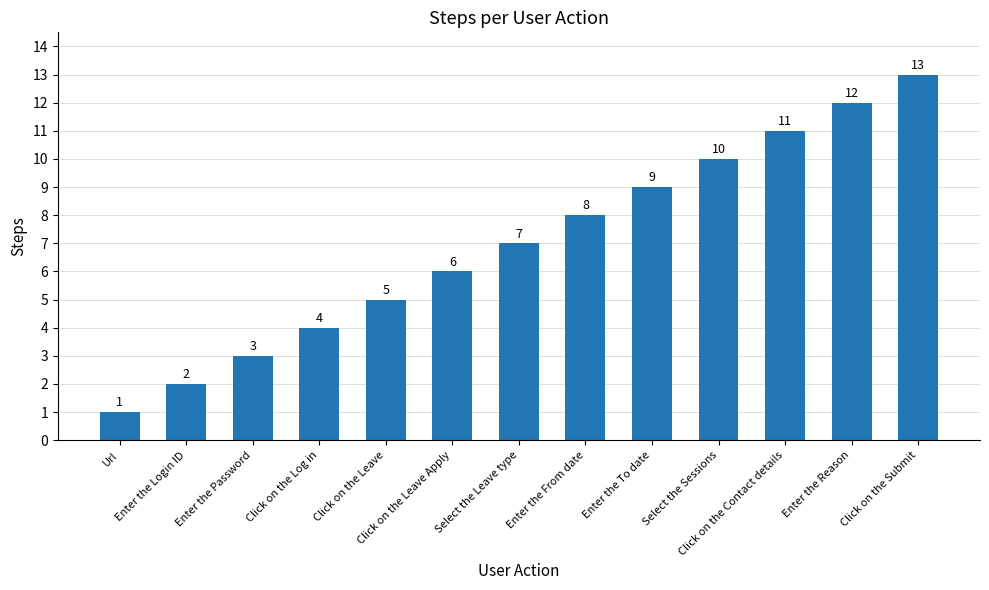

Reading left to right, transcribe all the data shown in this chart.

1	2	3	4	5	6	7	8	9	10	11	12	13